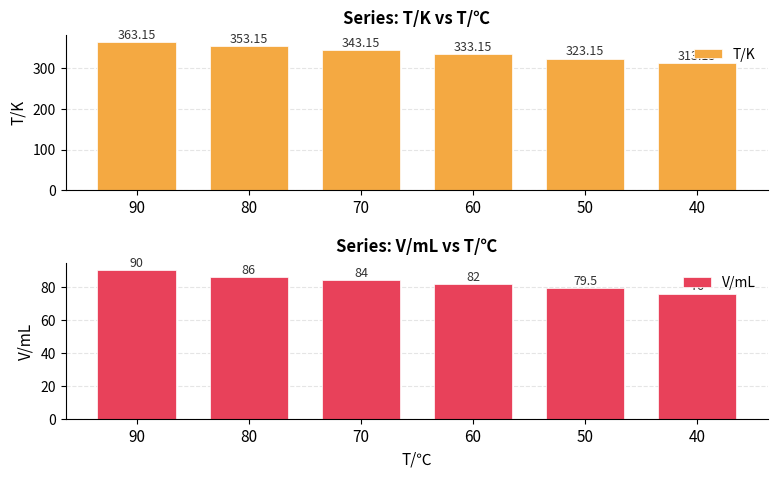

List the series in order of their peak value, highest first.

T/K, V/mL